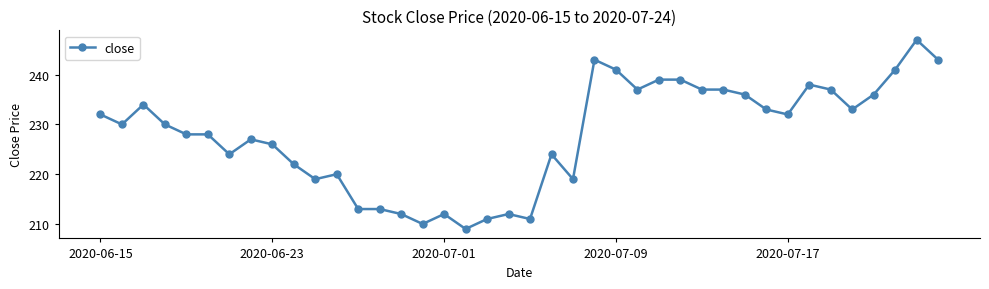

What is the minimum value shown in the chart?

209